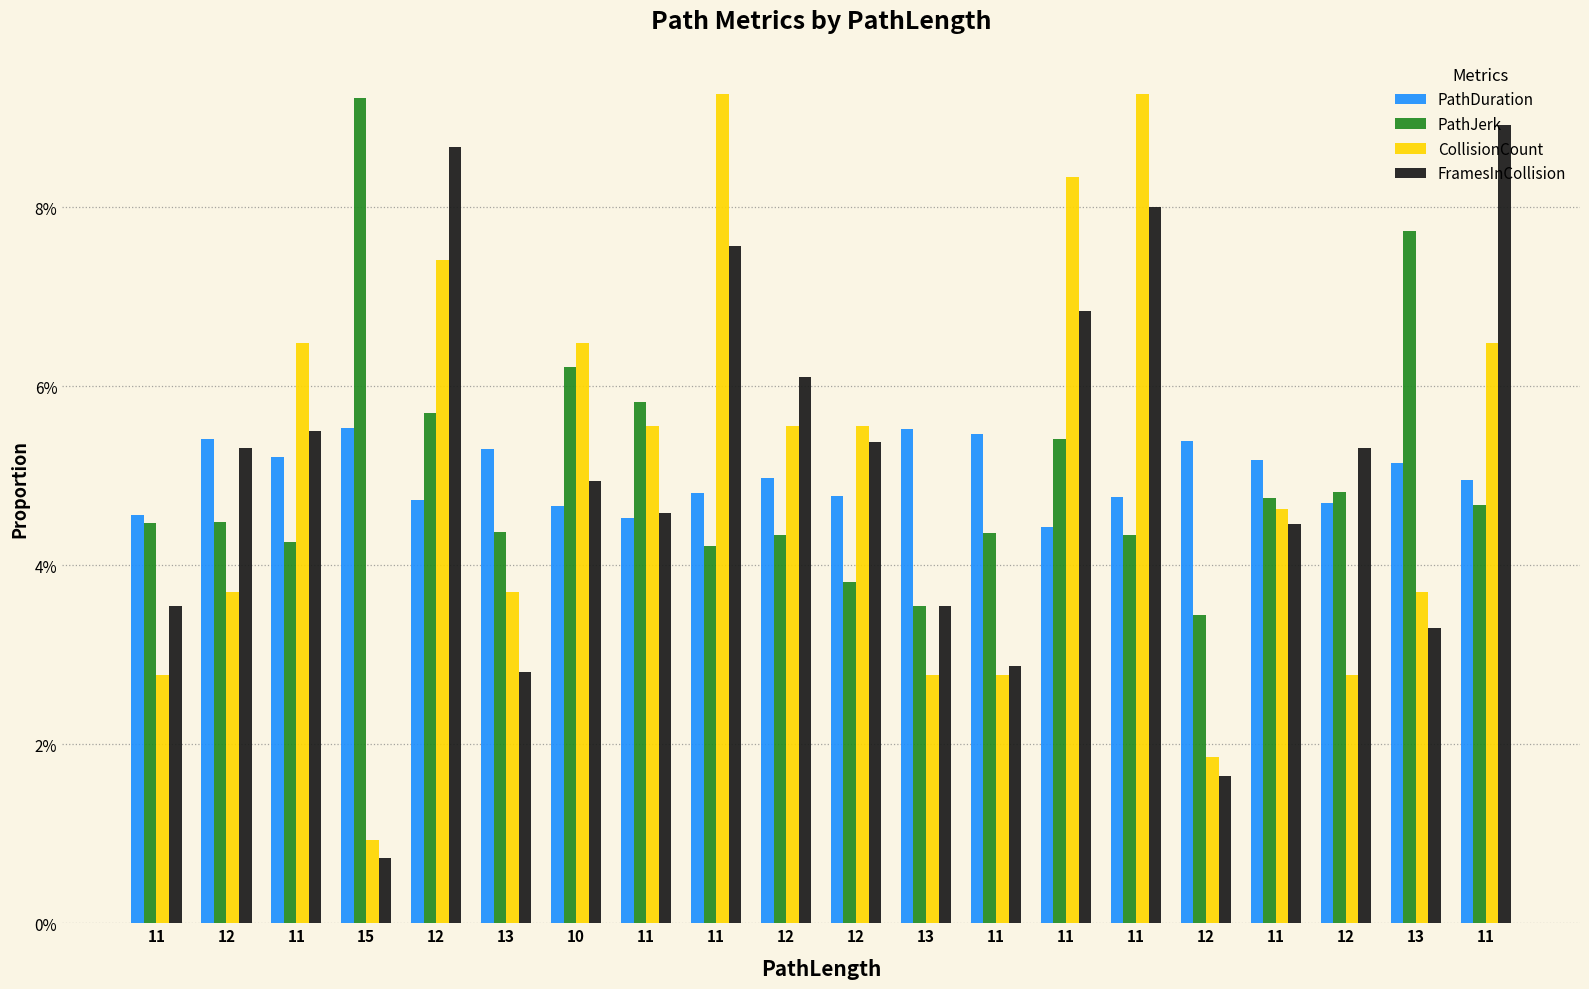

What are all the series names shown in the legend?

PathDuration, PathJerk, CollisionCount, FramesInCollision